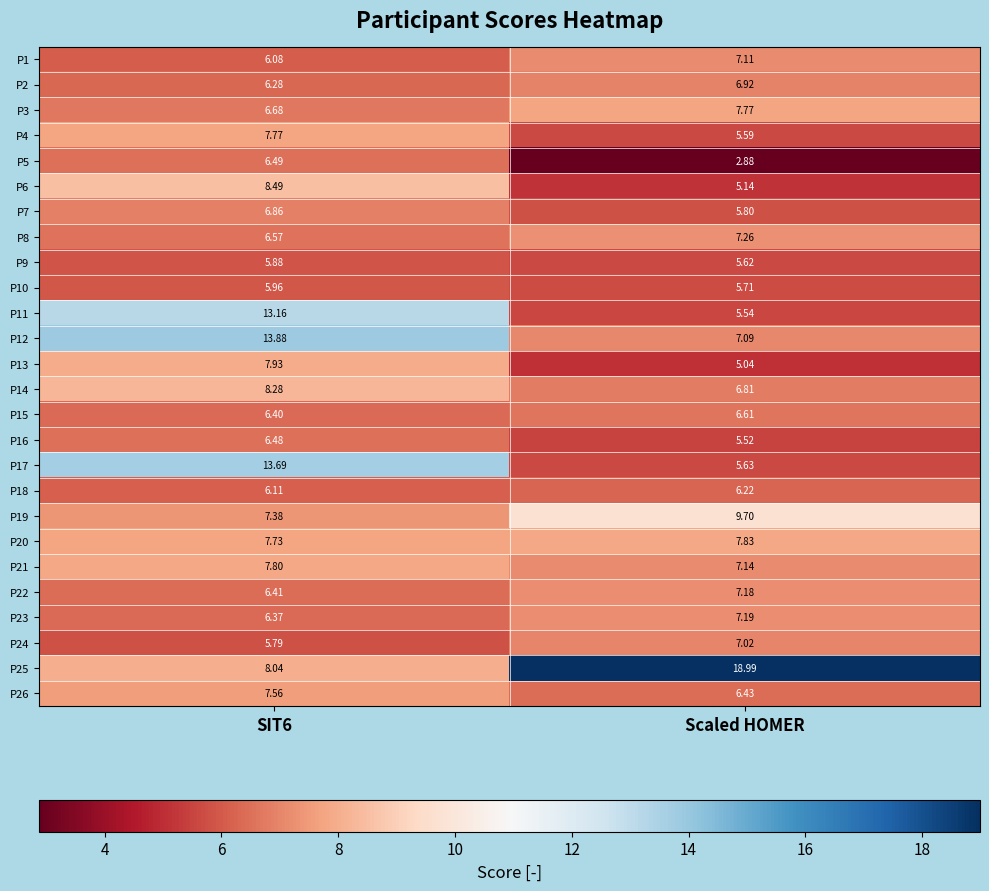

How many data points does each series have?

2